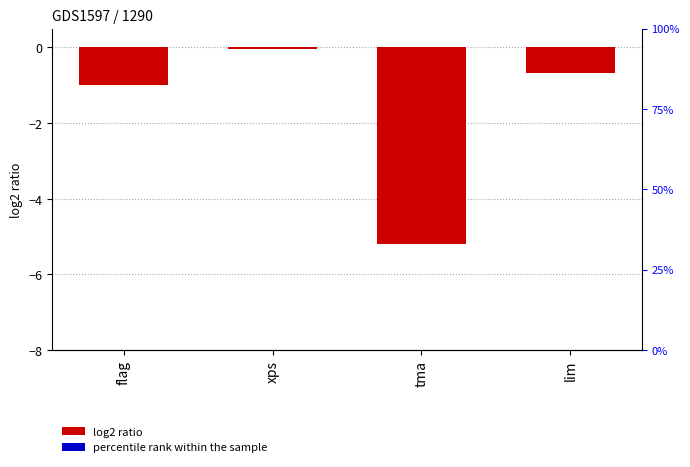

How many series are shown in this chart?

1